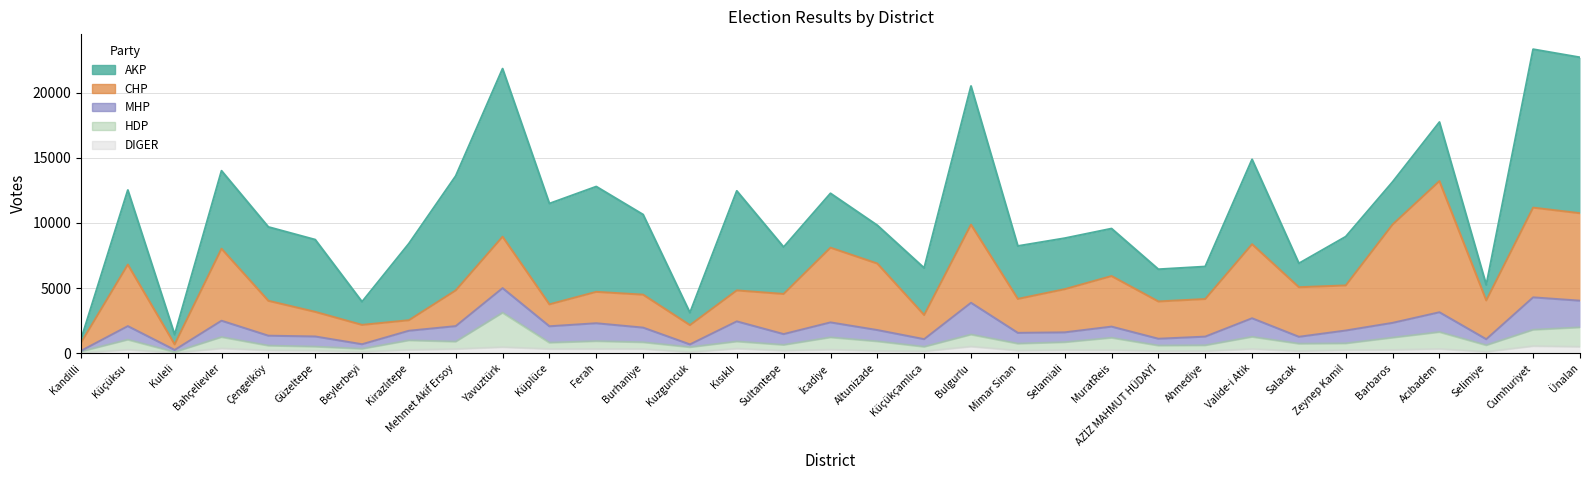

What is the approximate value of DIGER at Ünalan, to the nearest 100?

500